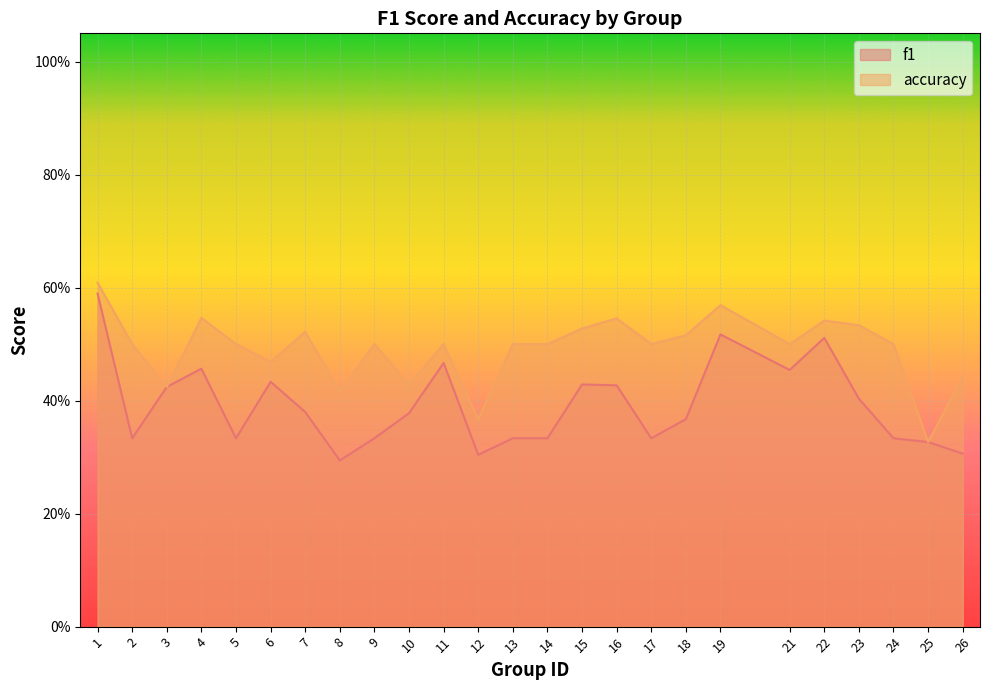

What is the value of the accuracy point at the 12th from the left?

0.4